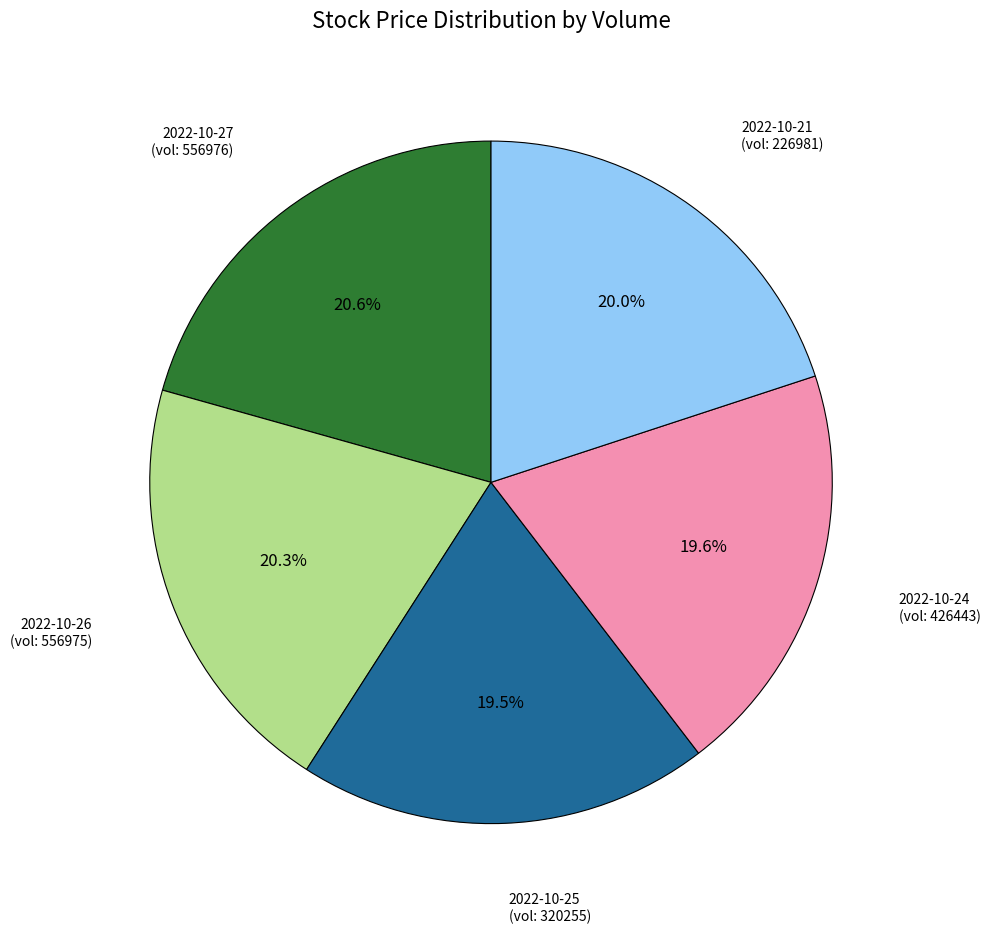

Is there a majority slice in this chart?

No